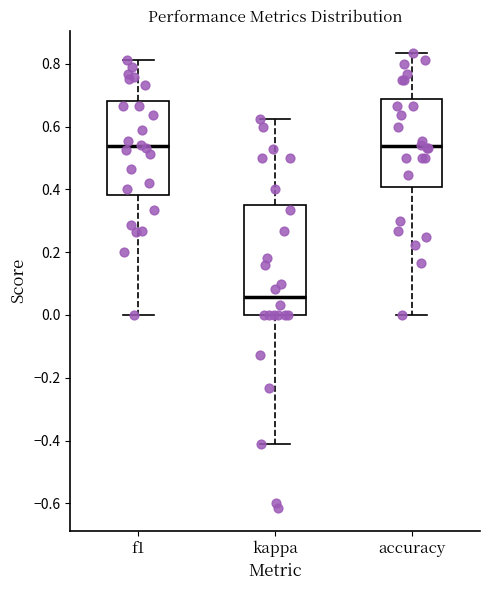

Where does the upper whisker of the box for f1 end on the y-axis? The values are not printed on the chart, so give them approximately, as read against the axis.

0.82